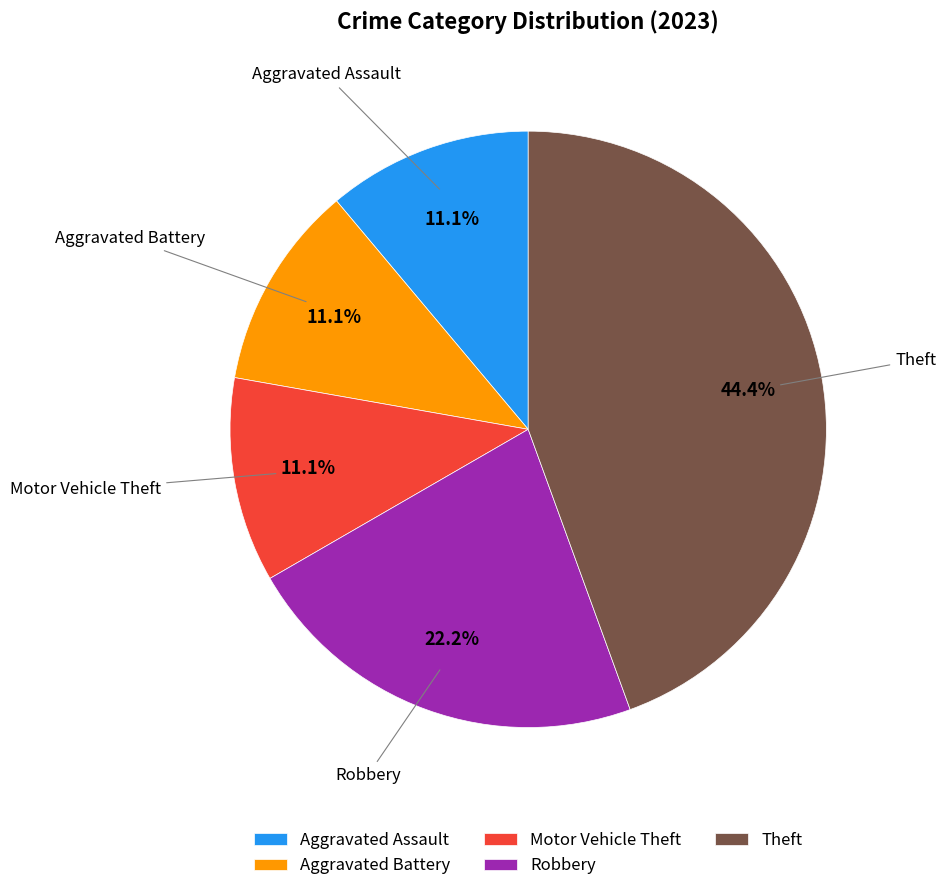

What is the ratio of the value at Robbery to the value at Aggravated Assault?

2.0